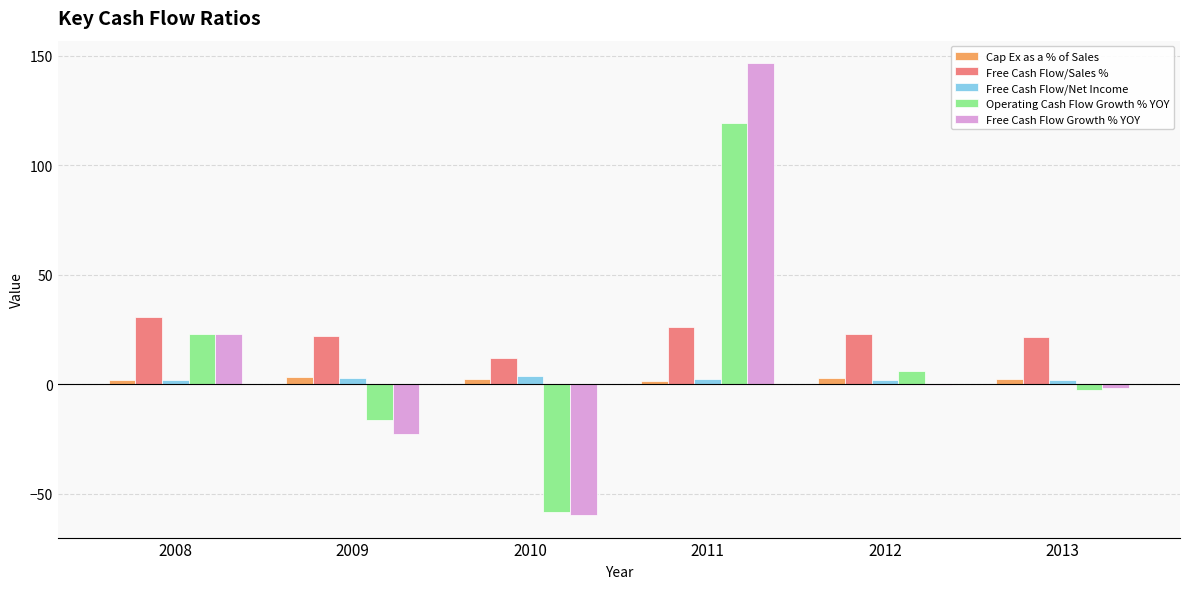

The value of Operating Cash Flow Growth % YOY at 2009 is -5.0. True or false?

False